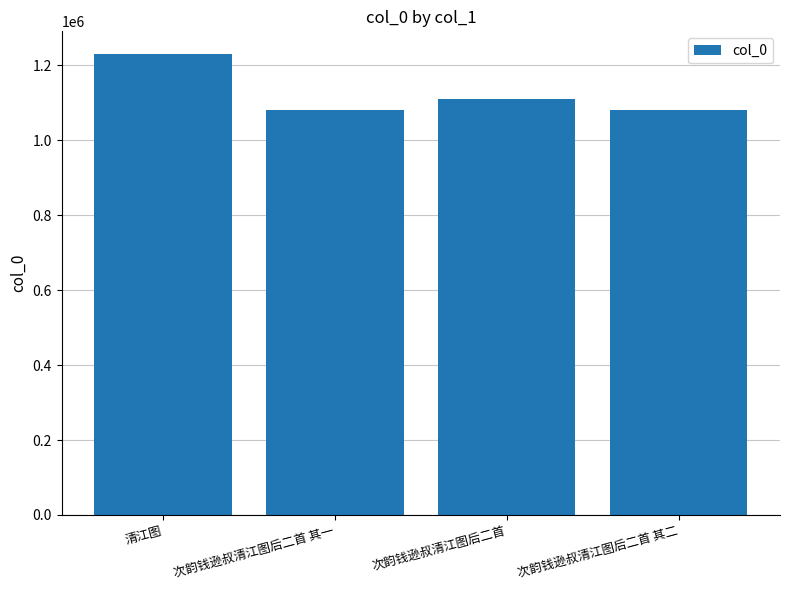

Approximately how many times larger is the value at 次韵钱逊叔清江图后二首 其一 compared to 次韵钱逊叔清江图后二首?

1.0